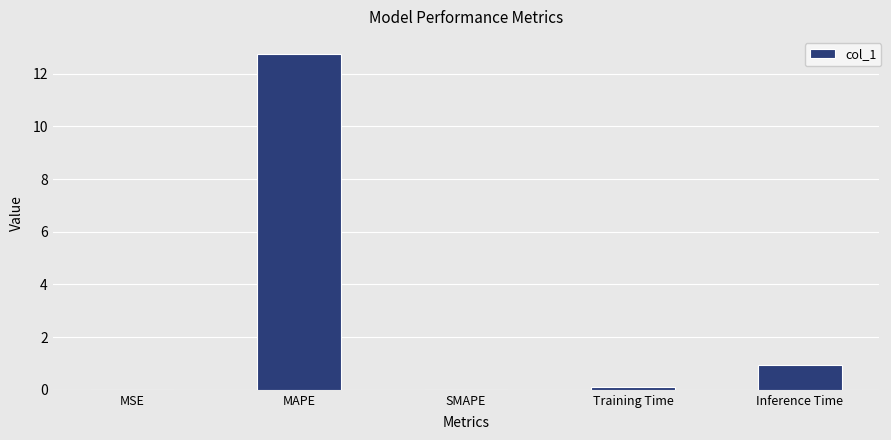

Between MAPE and MSE, which is larger?

MAPE